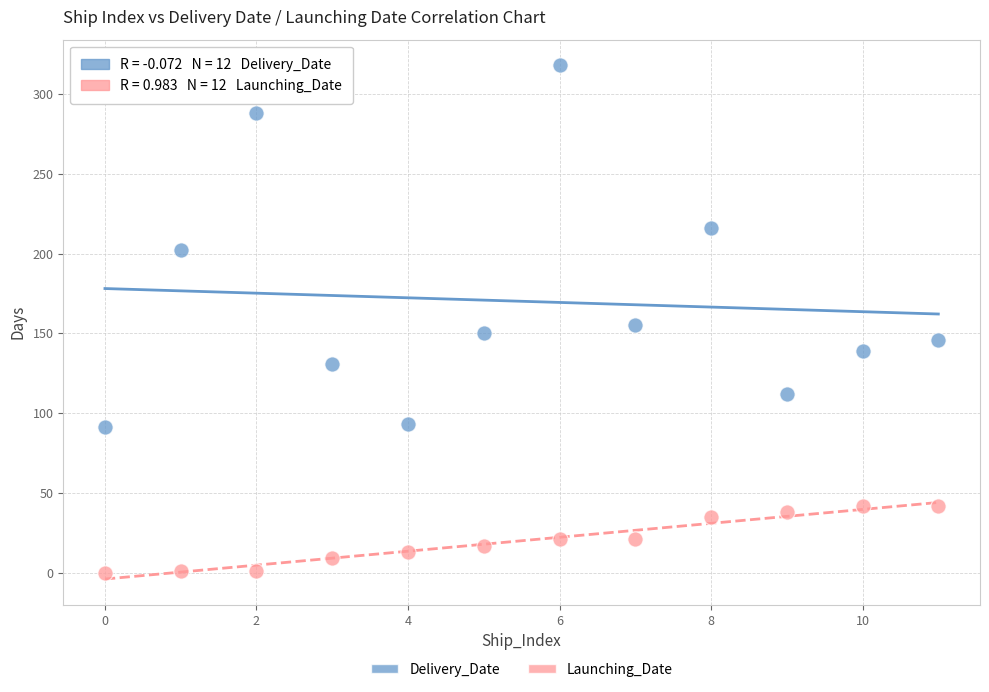

Which series has the widest spread of Y values?

Delivery_Date